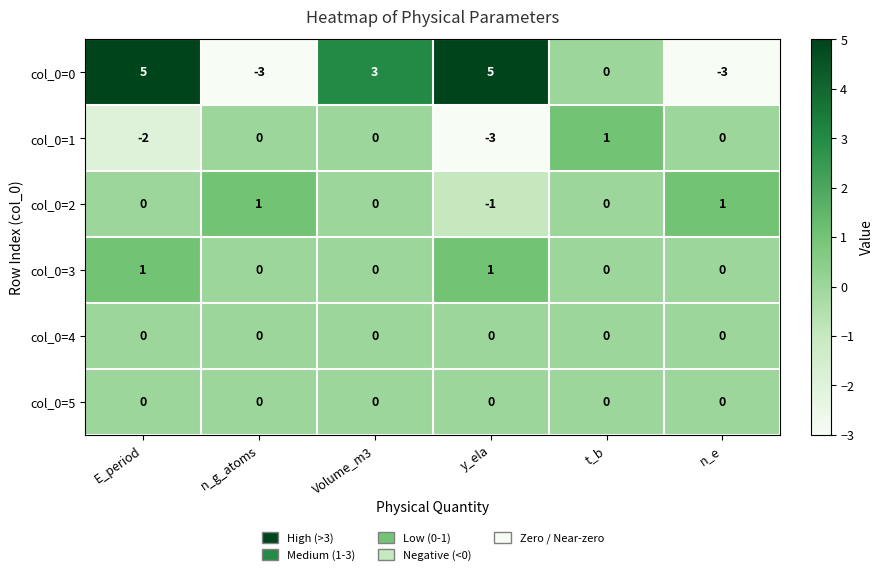

How many col_0=2 values are between 0 and 1?

5